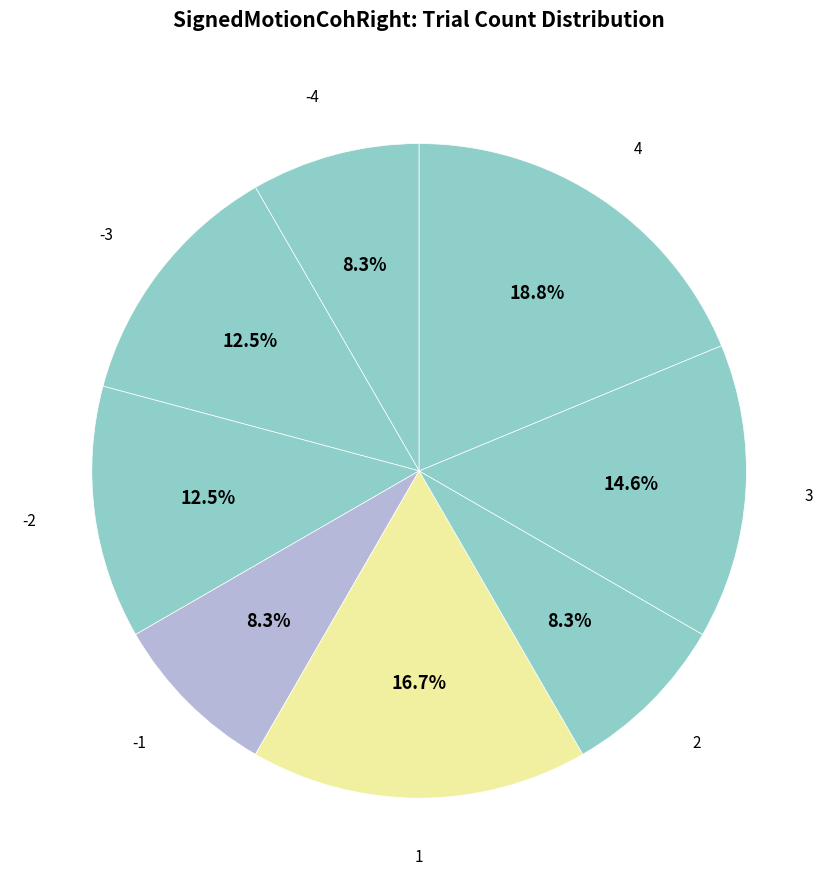

Do -4 and -1 together represent more than half of the pie?

No